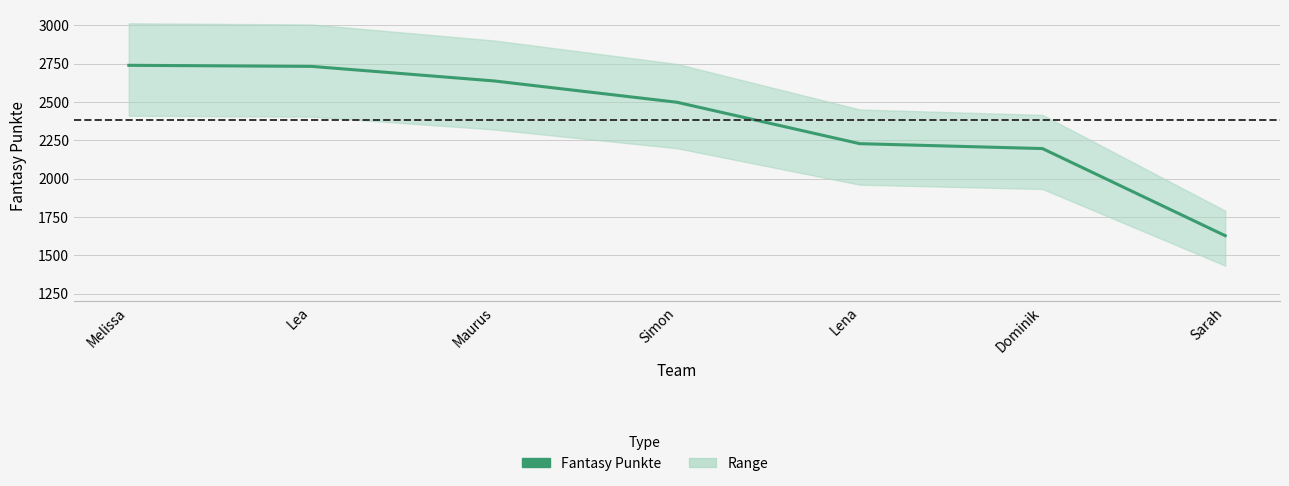

True or false: the data has more than 2 interior local peaks.

False